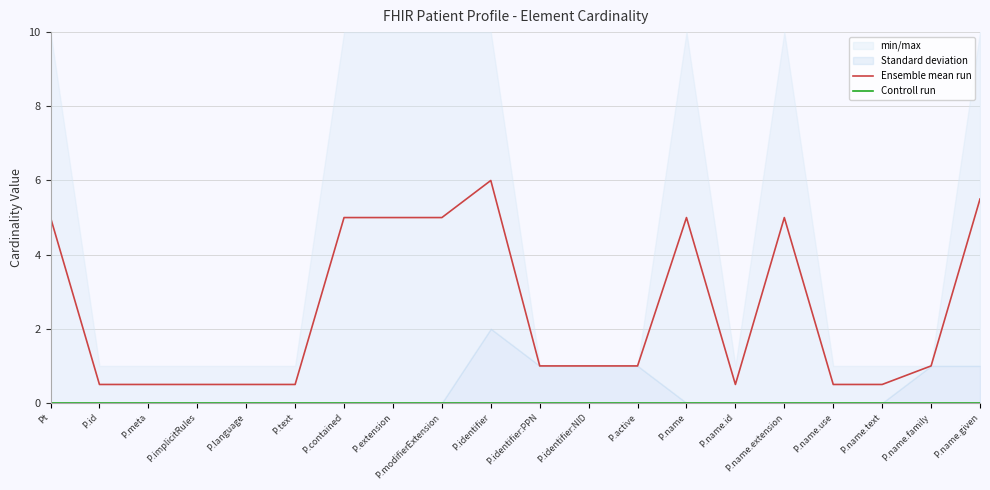

What is the value of the Ensemble mean run point at the 4th from the left?

0.5